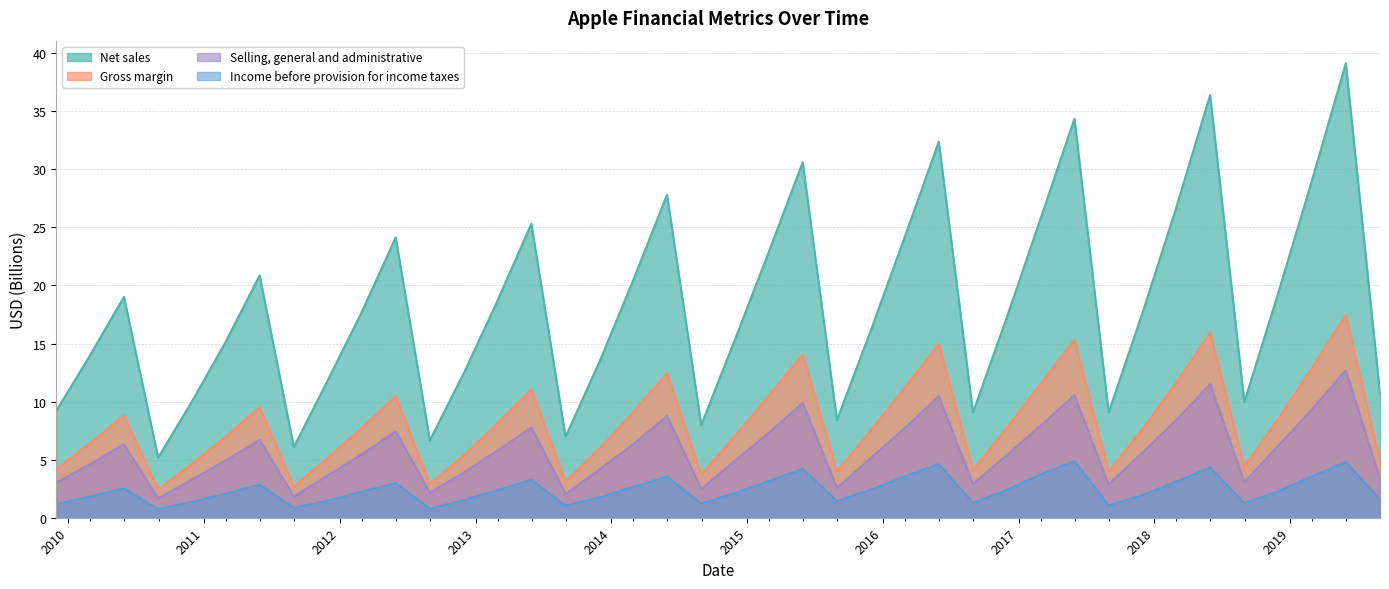

What is the spread (max minus min) of values at 2009-11-30?

8.0